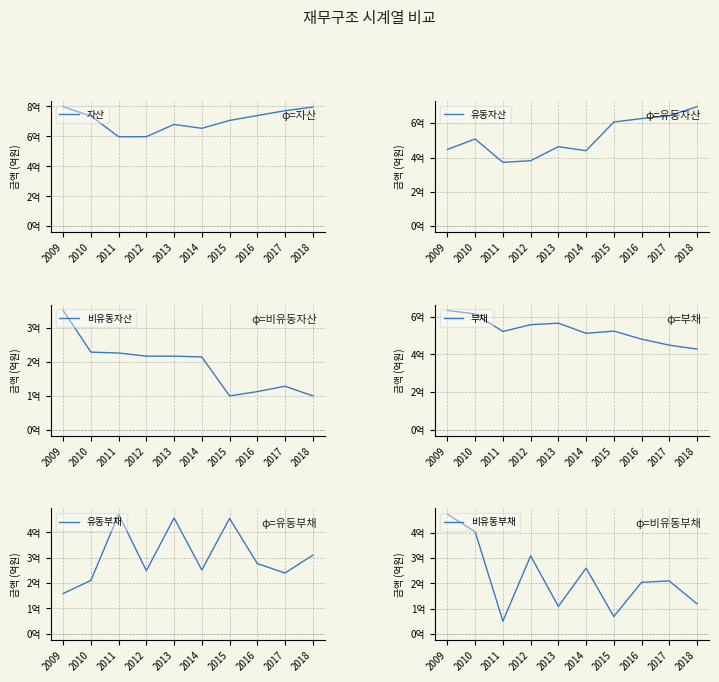

How many values in the 유동자산 series are below 507679875?

5